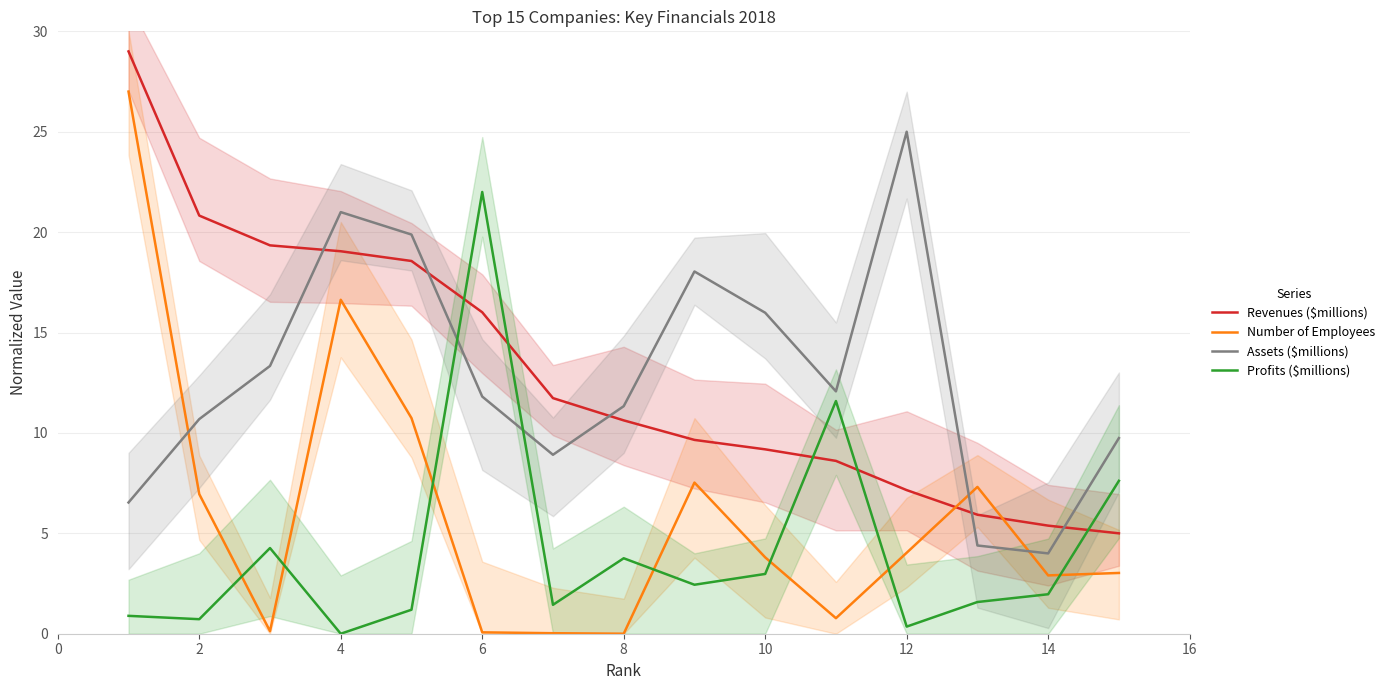

What is the minimum value for Revenues ($millions)?

5.0